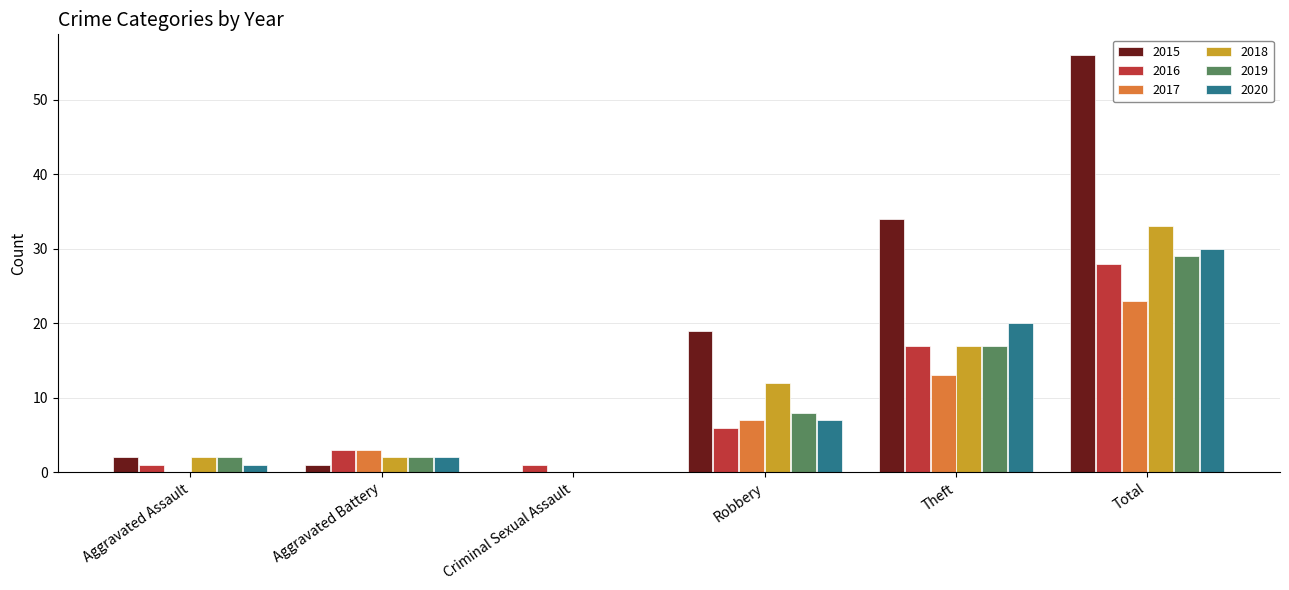

Count the number of categories in the chart.

6